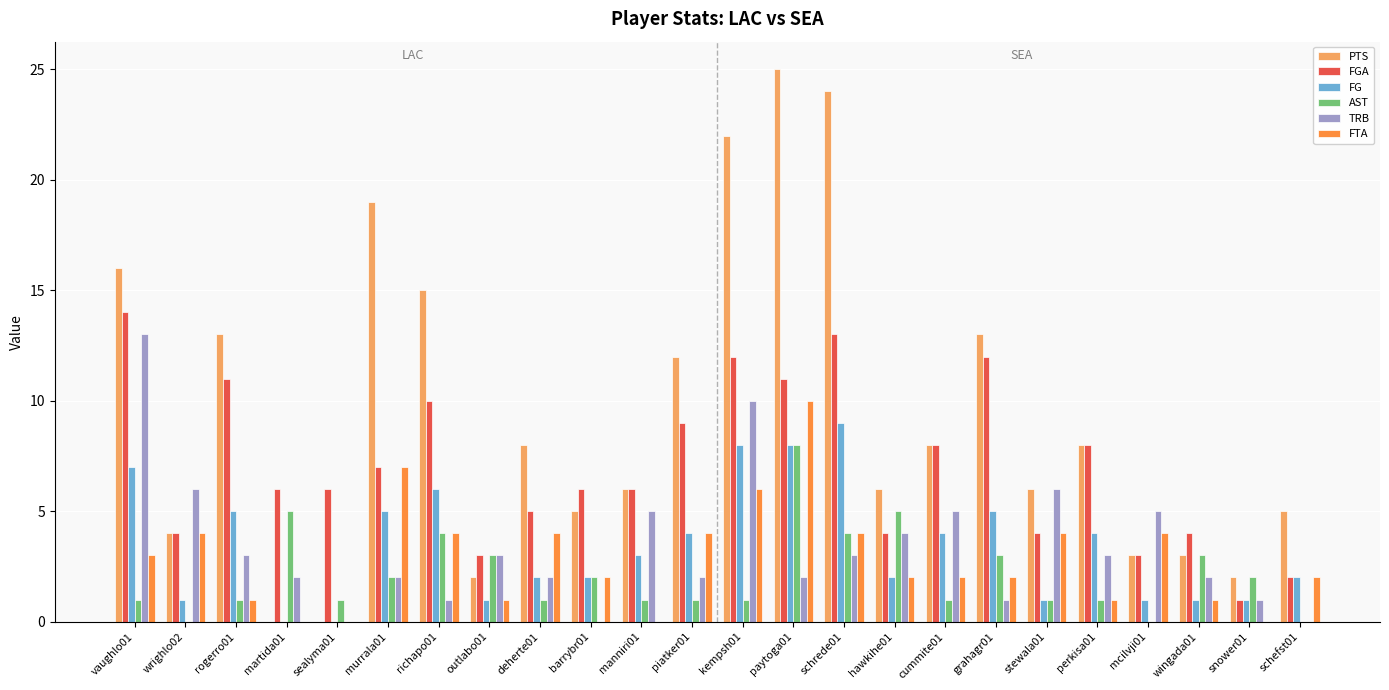

Which series has the largest total across all categories?

PTS